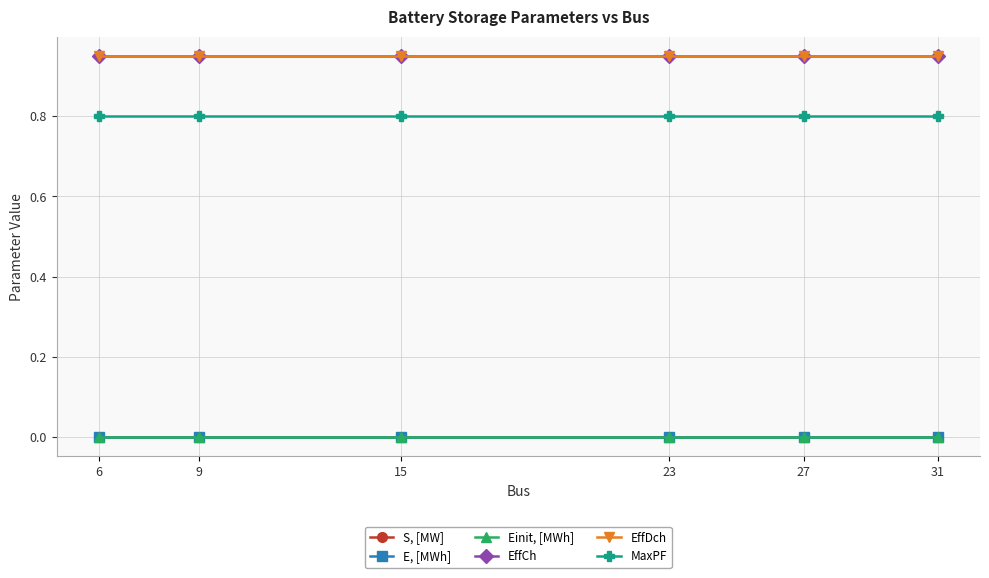

Is this an area chart (filled region under the line)?

No